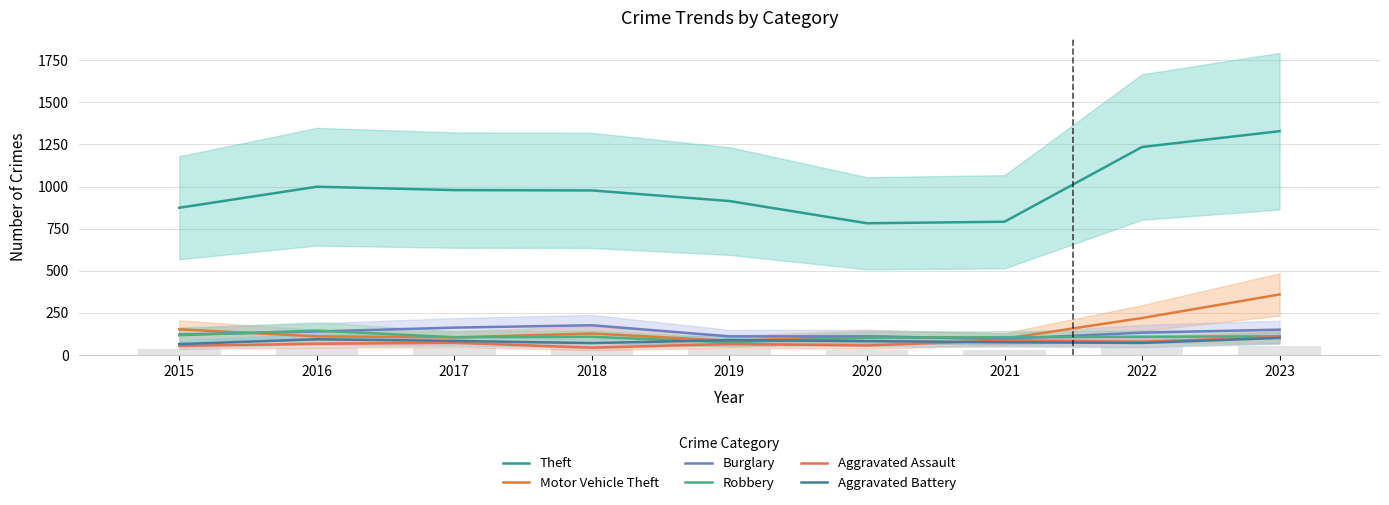

What is the sum of all Theft values?

8880